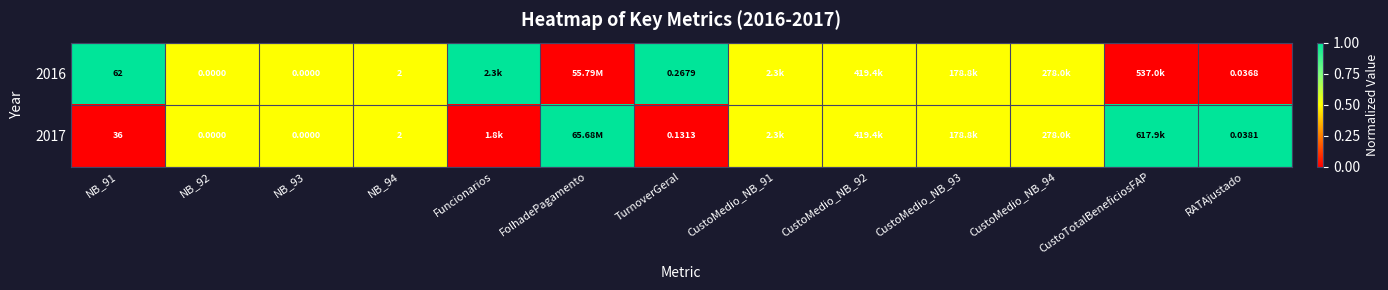

The 2017 series shows 0.5 at NB_92. True or false?

True